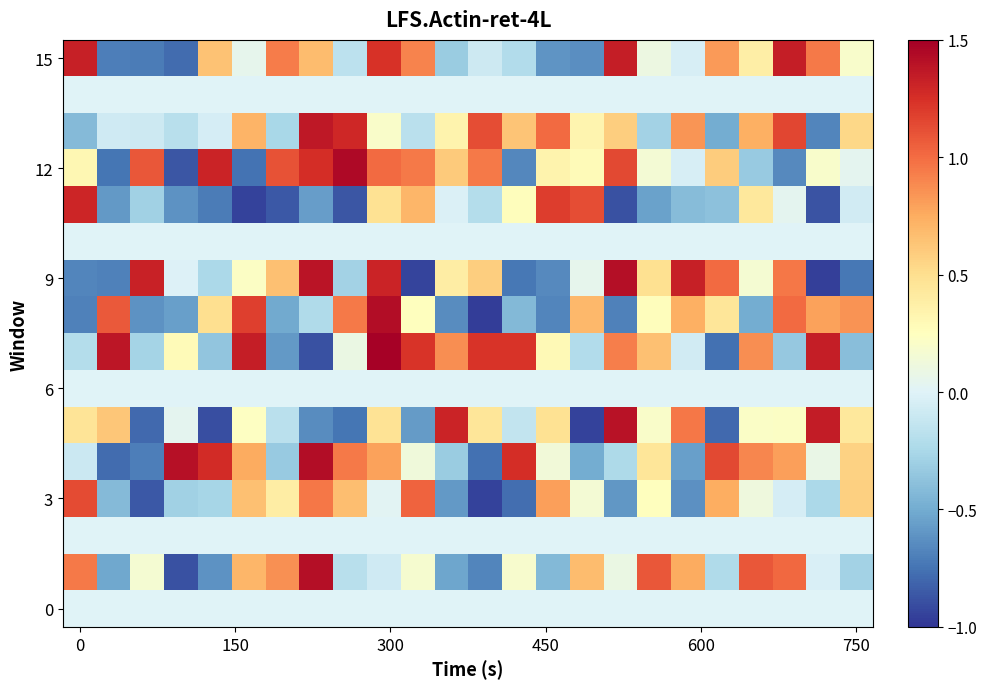

What is the maximum value shown in the chart?

1.5